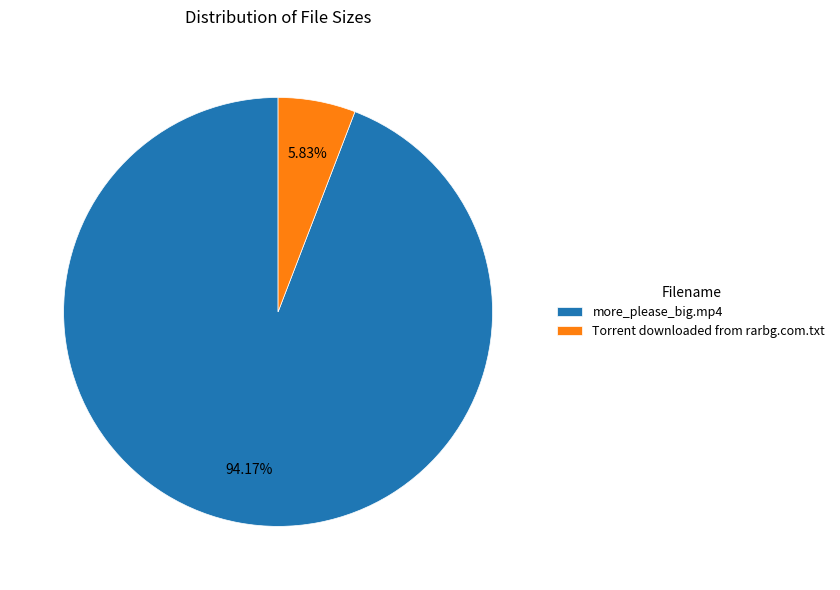

Which slice is the smallest?

Torrent downloaded from rarbg.com.txt